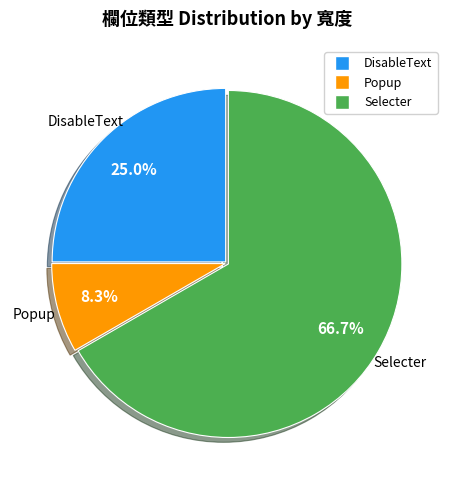

Approximately how many times larger is the value at Popup compared to DisableText?

0.3